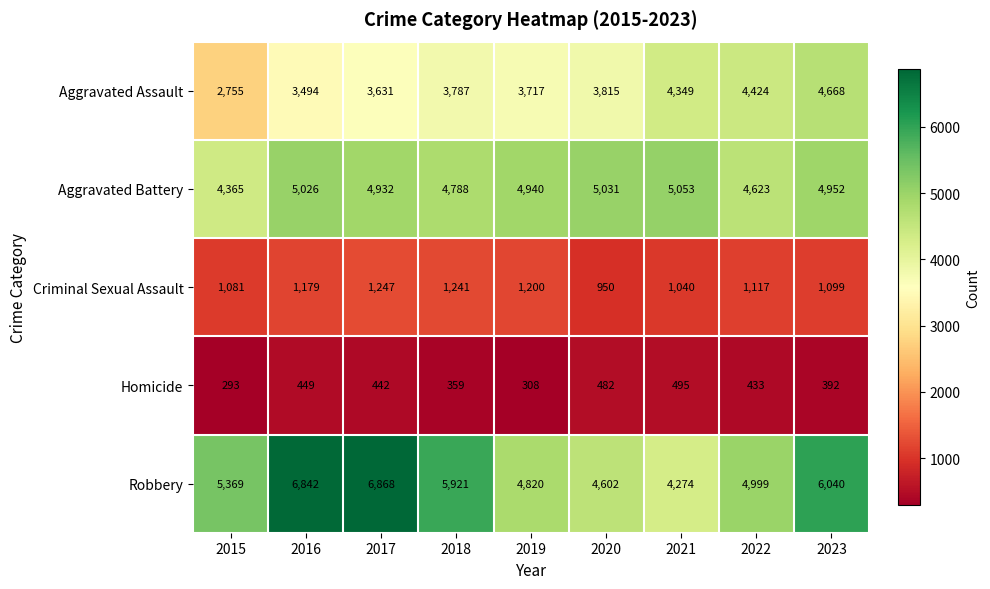

At which label does Robbery reach its minimum?

2021